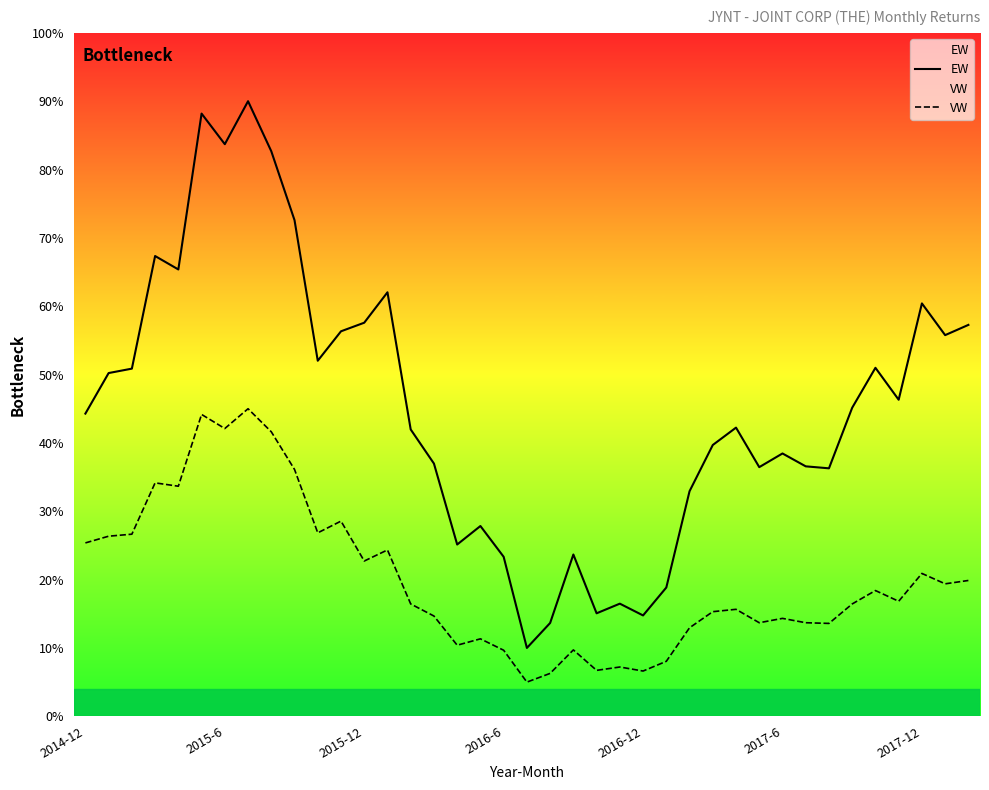

Rank the series by their average value, from highest to lowest.

EW, VW